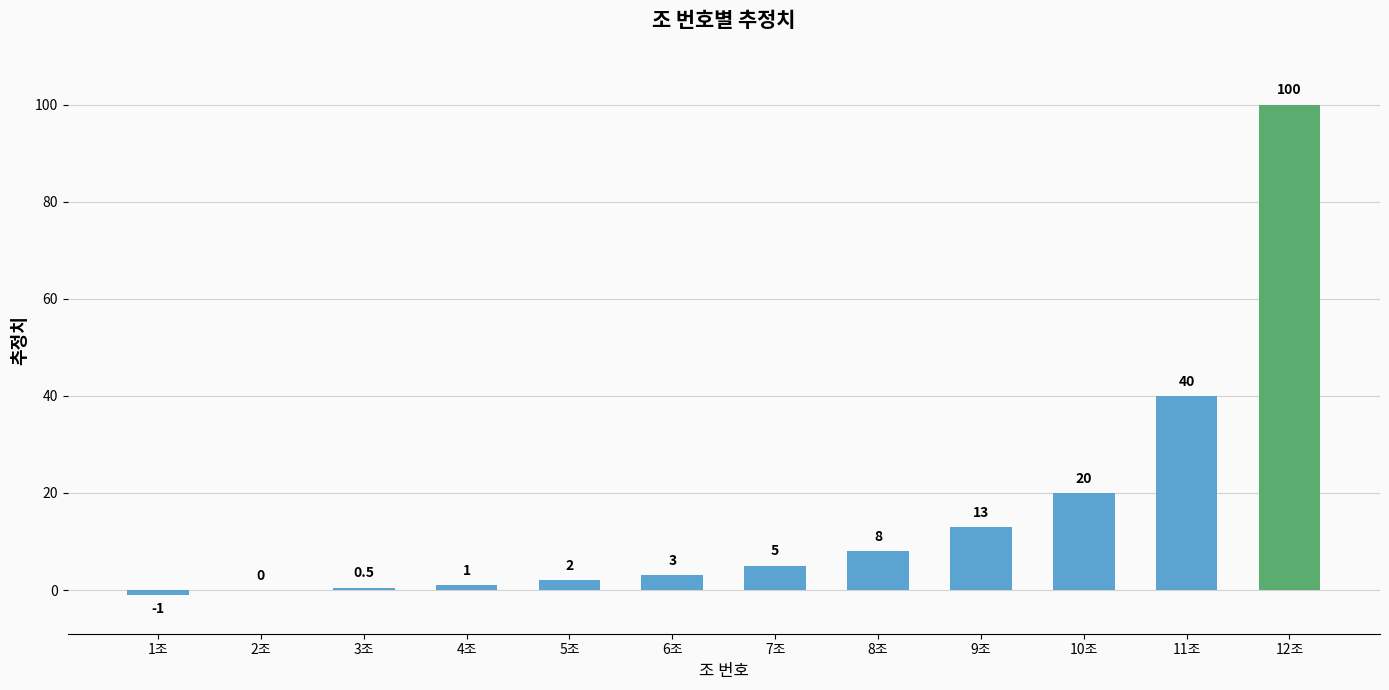

How many categories are shown in the chart?

12